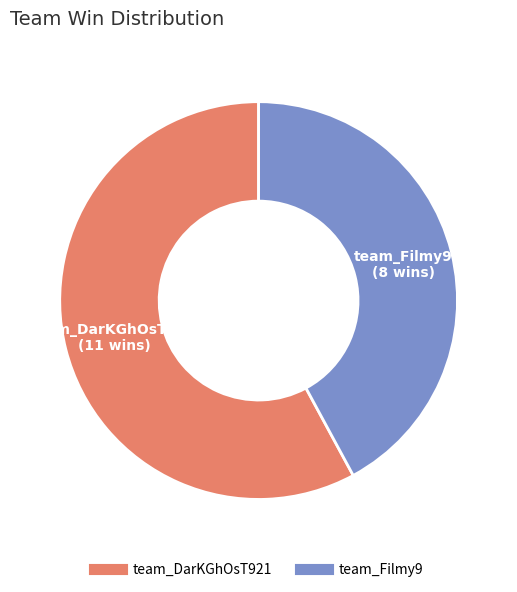

True or false: team_Filmy9 accounts for 42% of the total.

True